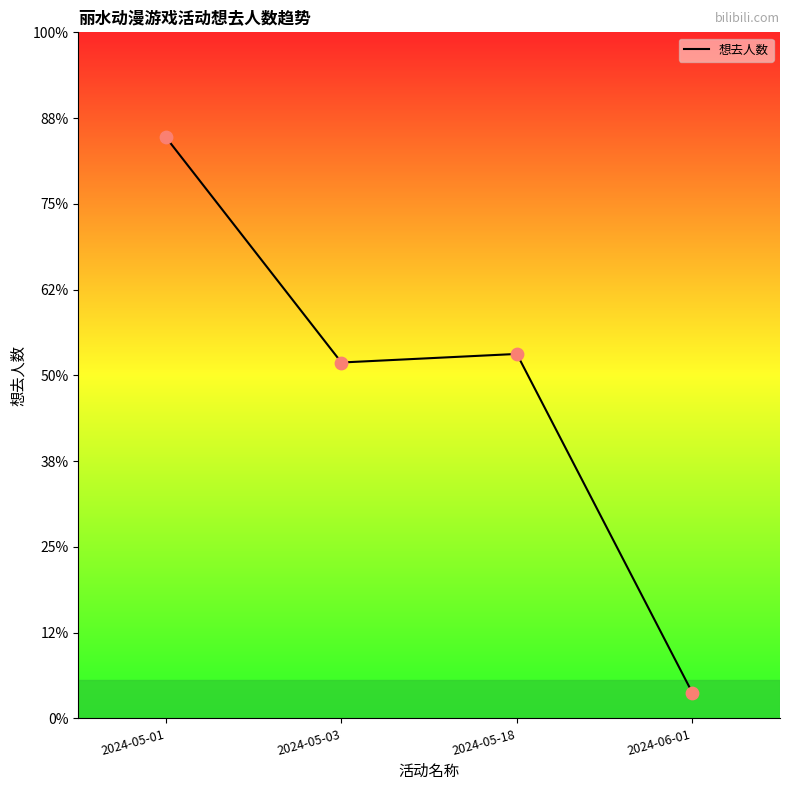

Which has a higher value, 2024-05-18 or 2024-05-03?

2024-05-18